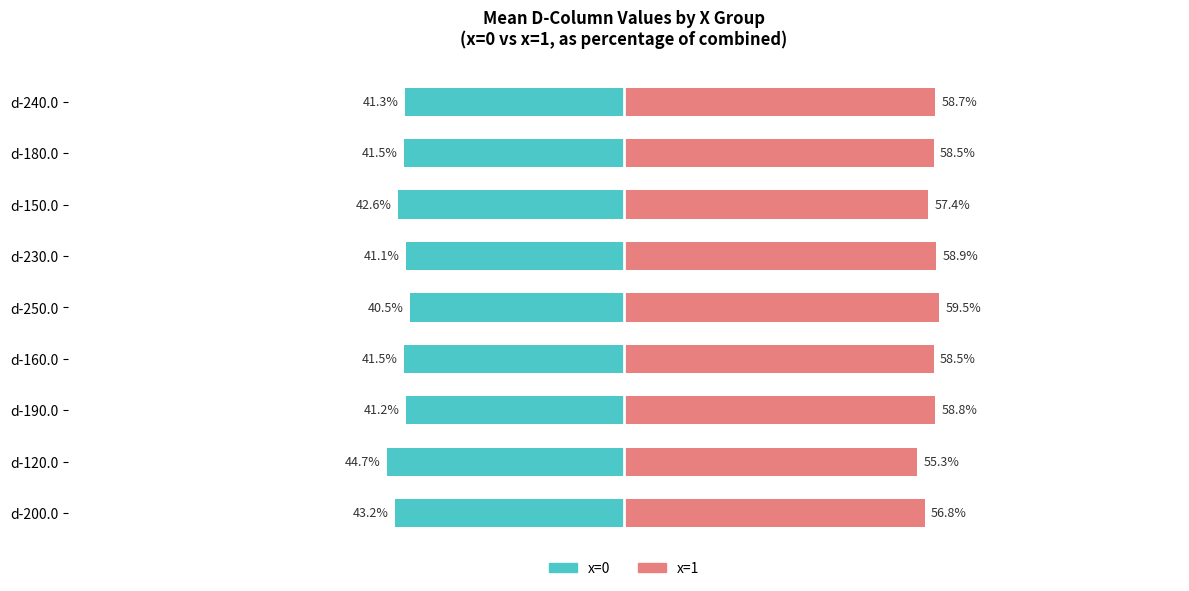

At how many categories does at least one series exceed -25?

9